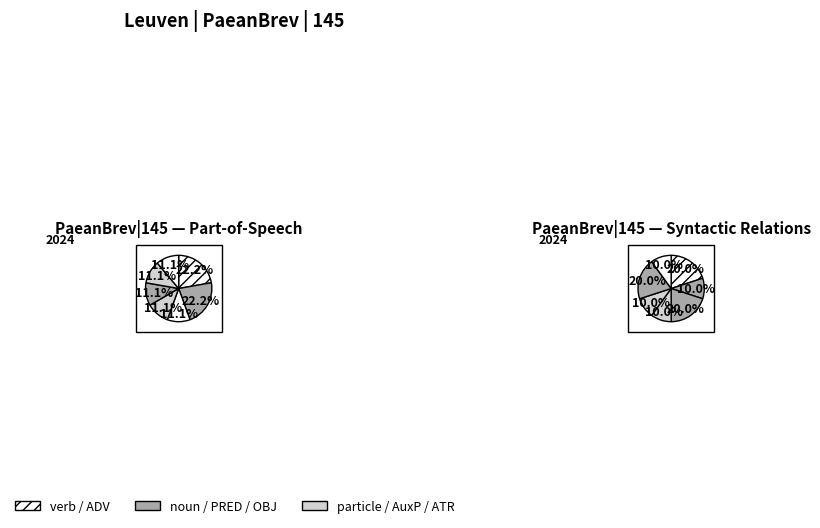

Is it true that d-------- is 22% of the pie?

True